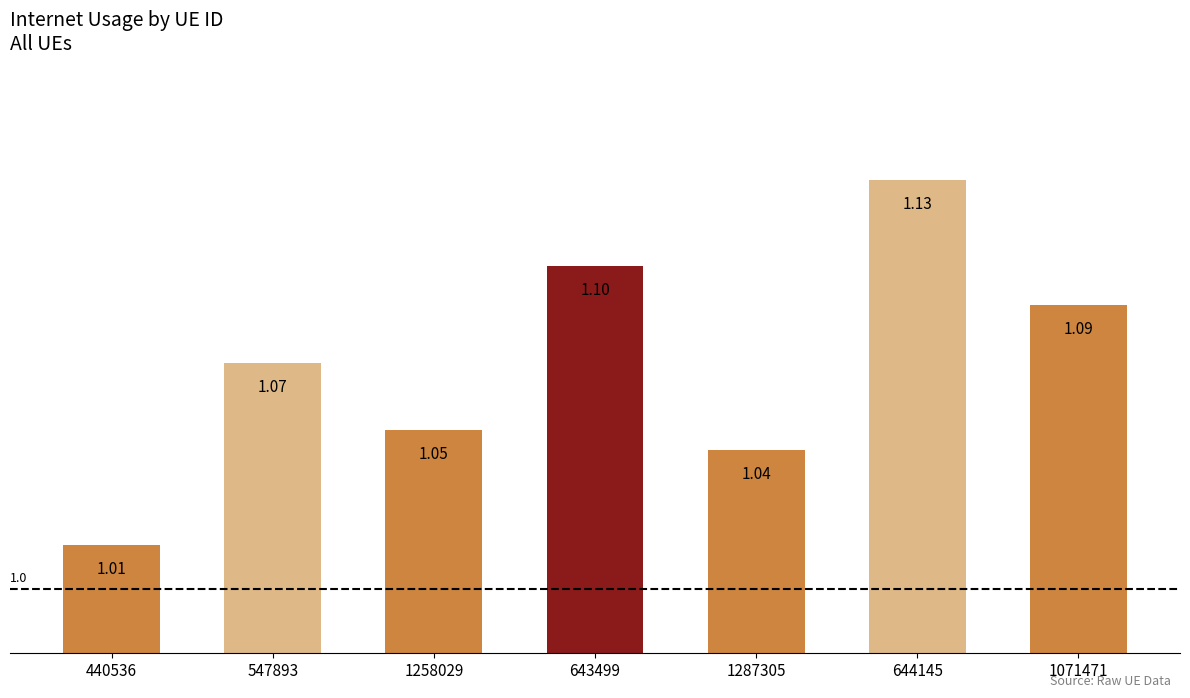

Approximately how many times larger is the value at 643499 compared to 1287305?

1.1